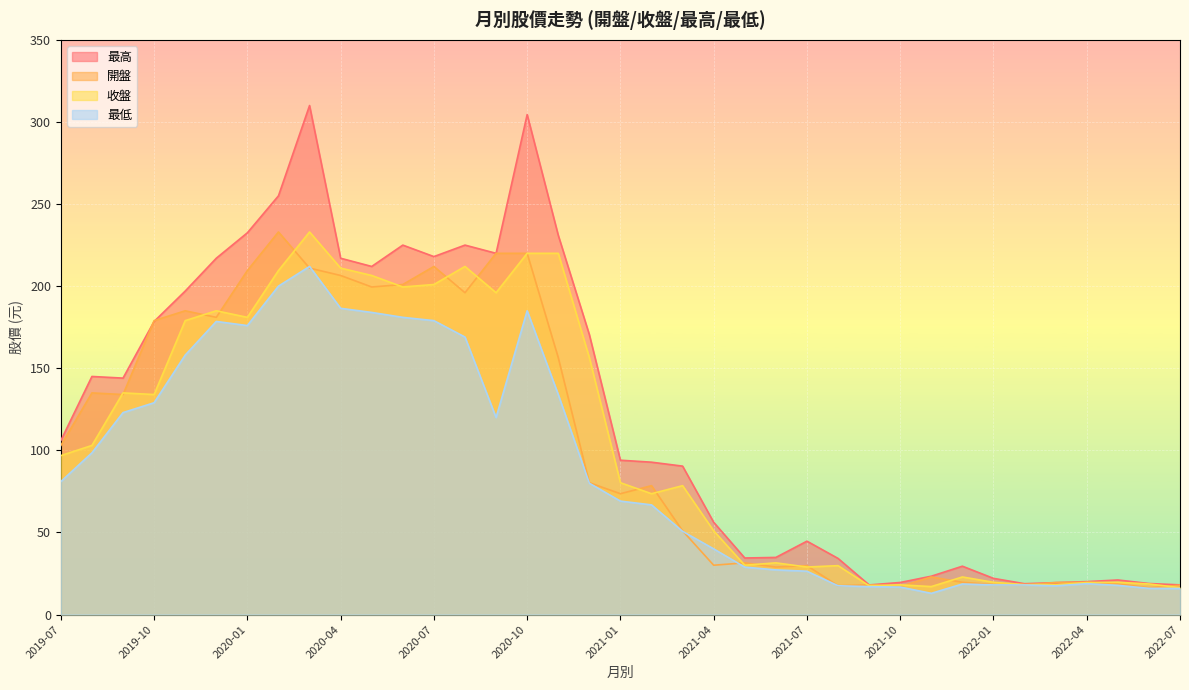

What is the sum of all 最高 values?

4518.4